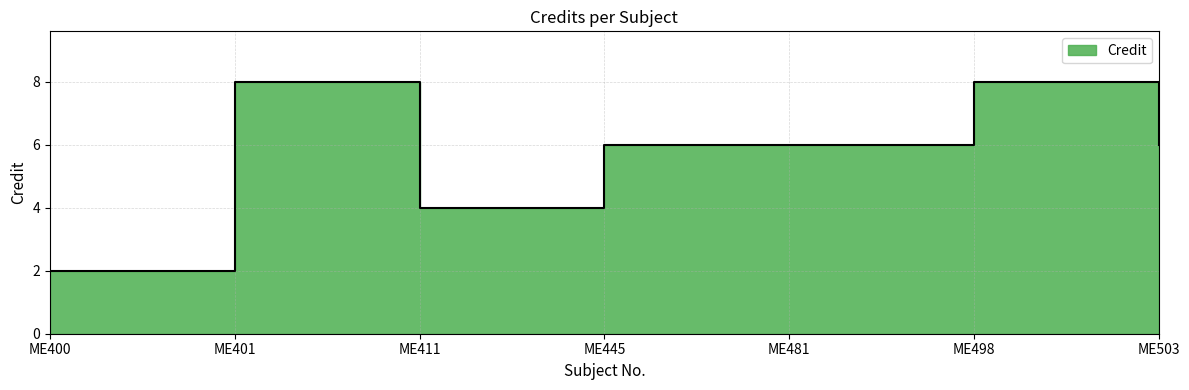

Rank the categories by value from lowest to highest.

ME400, ME411, ME445, ME481, ME503, ME401, ME498